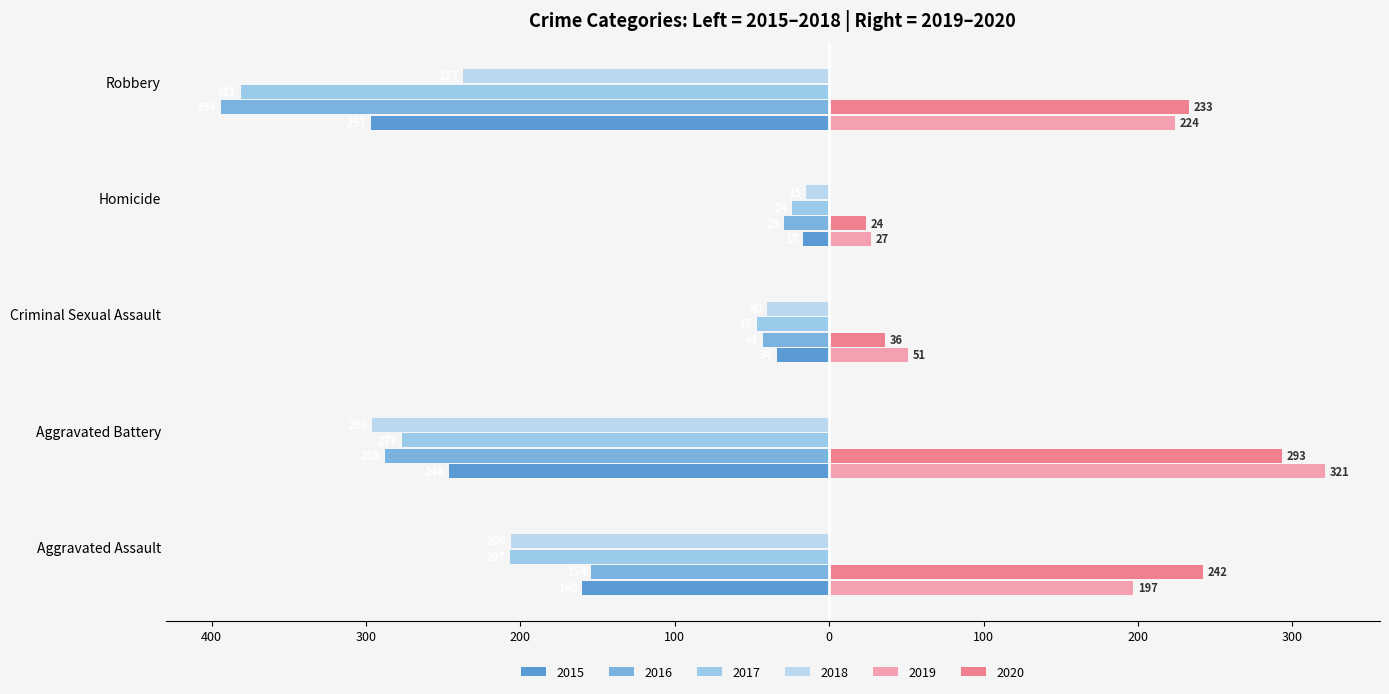

Reading left to right, extract all data points from this chart.

2015: Aggravated Assault=-160	Aggravated Battery=-246	Criminal Sexual Assault=-34	Homicide=-17	Robbery=-297
2016: Aggravated Assault=-154	Aggravated Battery=-288	Criminal Sexual Assault=-43	Homicide=-29	Robbery=-394
2017: Aggravated Assault=-207	Aggravated Battery=-277	Criminal Sexual Assault=-47	Homicide=-24	Robbery=-381
2018: Aggravated Assault=-206	Aggravated Battery=-296	Criminal Sexual Assault=-40	Homicide=-15	Robbery=-237
2019: Aggravated Assault=197	Aggravated Battery=321	Criminal Sexual Assault=51	Homicide=27	Robbery=224
2020: Aggravated Assault=242	Aggravated Battery=293	Criminal Sexual Assault=36	Homicide=24	Robbery=233